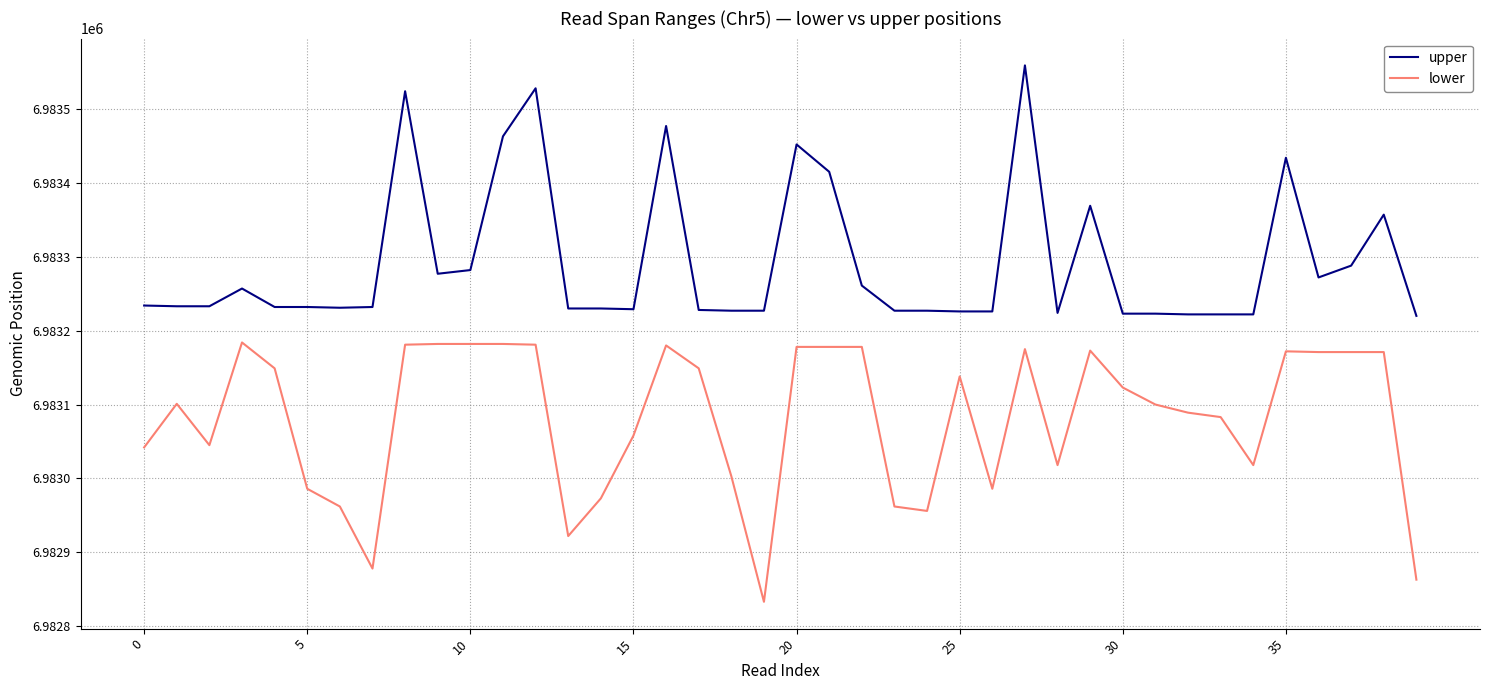

Which series has the largest total across all categories?

upper